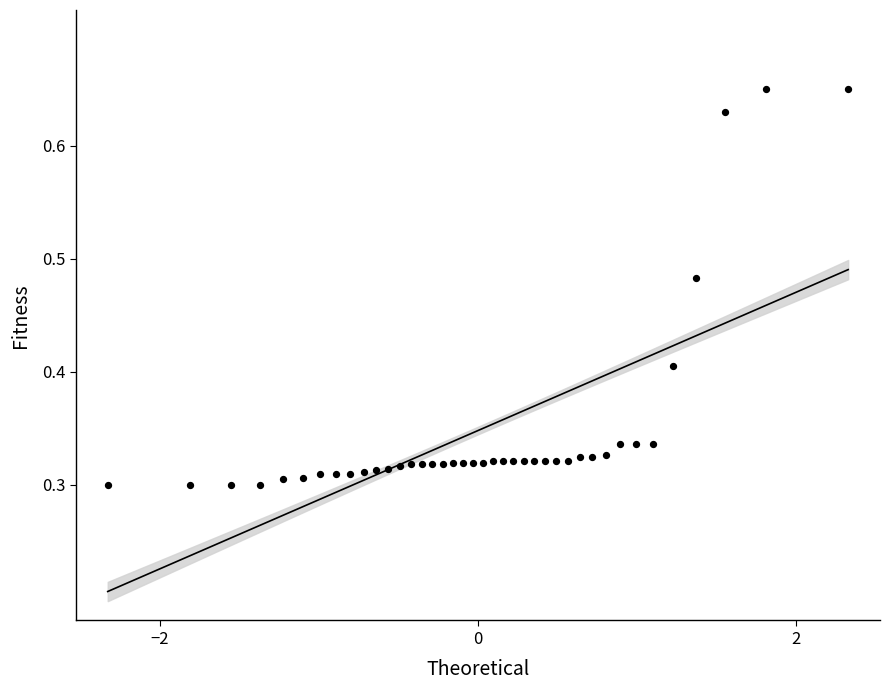

How many points are shown in the scatter plot?

40